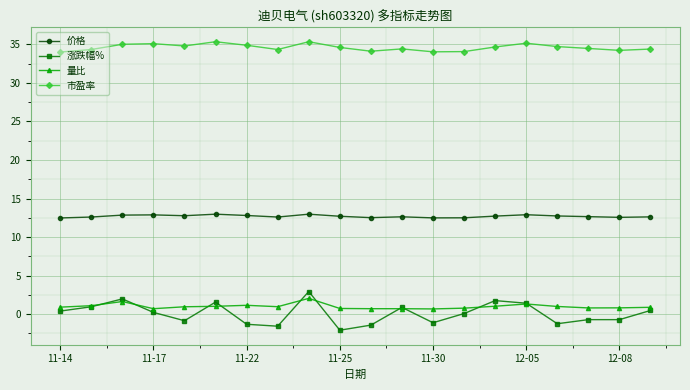

True or false: 价格 and 涨跌幅% intersect in this chart.

False